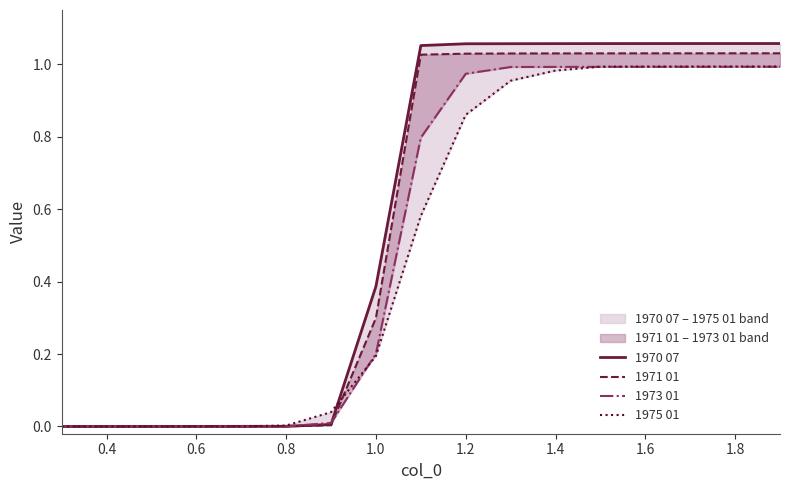

Reading right to left, what are all the values shown in this chart?

1970 07: 1.1	1.1	1.1	1.1	1.1	1.1	1.1	1.1	1.1	0.4	0.0	0.0	0.0	0.0	0.0	0.0	0.0
1971 01: 1.0	1.0	1.0	1.0	1.0	1.0	1.0	1.0	1.0	0.3	0.0	0.0	0.0	0.0	0.0	0.0	0.0
1973 01: 1.0	1.0	1.0	1.0	1.0	1.0	1.0	1.0	0.8	0.2	0.0	0.0	0.0	0.0	0.0	0.0	0.0
1975 01: 1.0	1.0	1.0	1.0	1.0	1.0	1.0	0.9	0.6	0.2	0.0	0.0	0.0	0.0	0.0	0.0	0.0